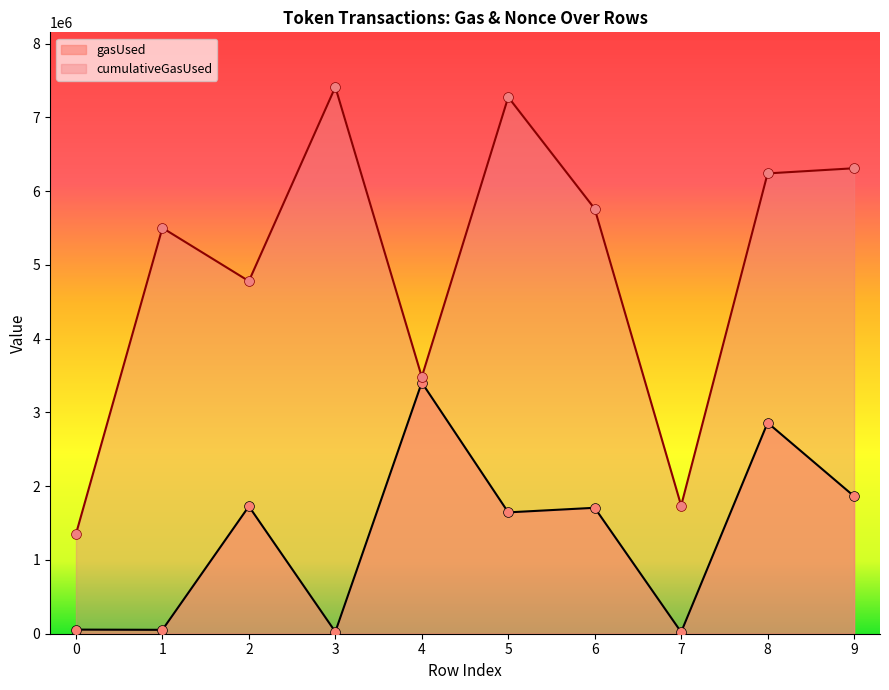

What are all the series names shown in the legend?

gasUsed, cumulativeGasUsed